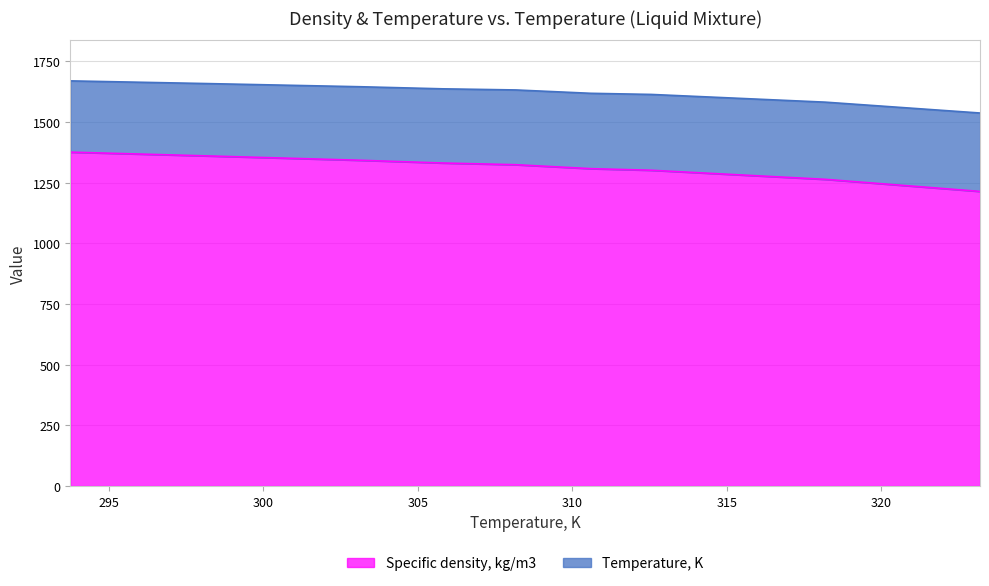

The value at 293.75 is 1376.3. True or false?

True